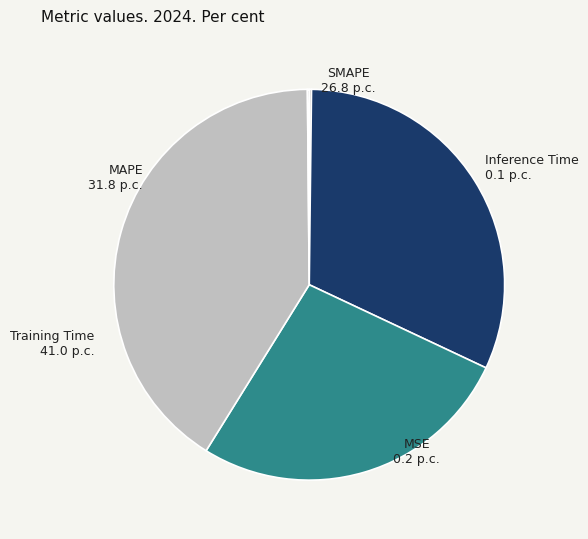

Is it true that SMAPE is 32% of the pie?

False